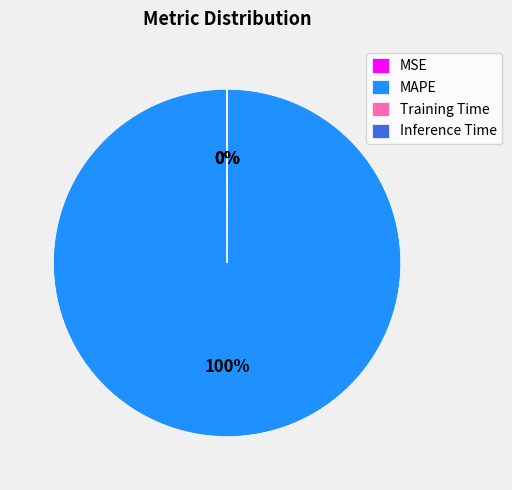

To the nearest percent, what is the difference between the largest and smallest slice percentages?

100%